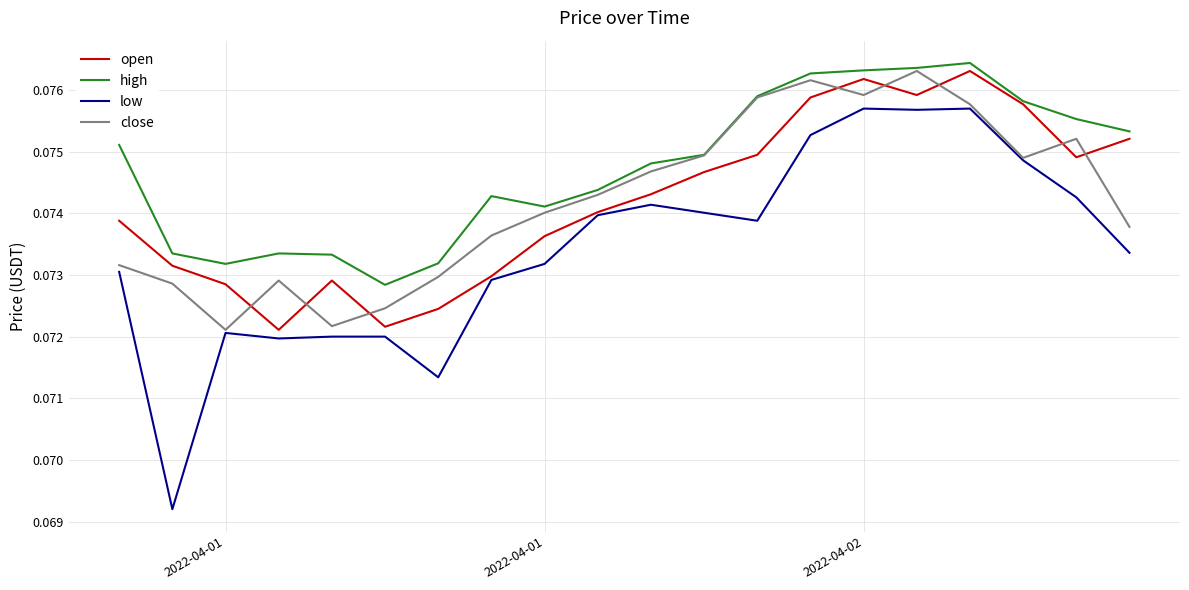

What are all the series names shown in the legend?

open, high, low, close